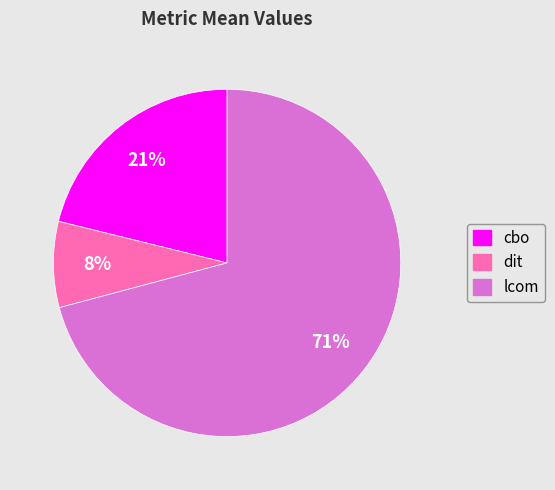

The lcom slice represents 71% of the pie. True or false?

True